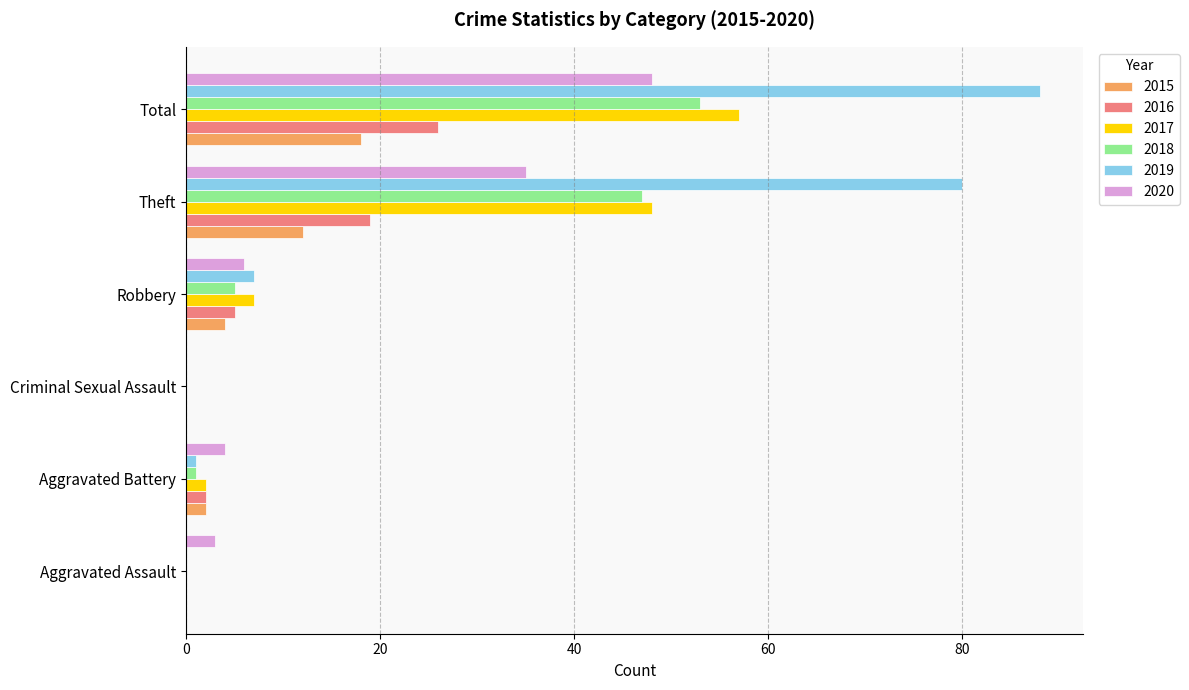

How many data points does each series have?

6